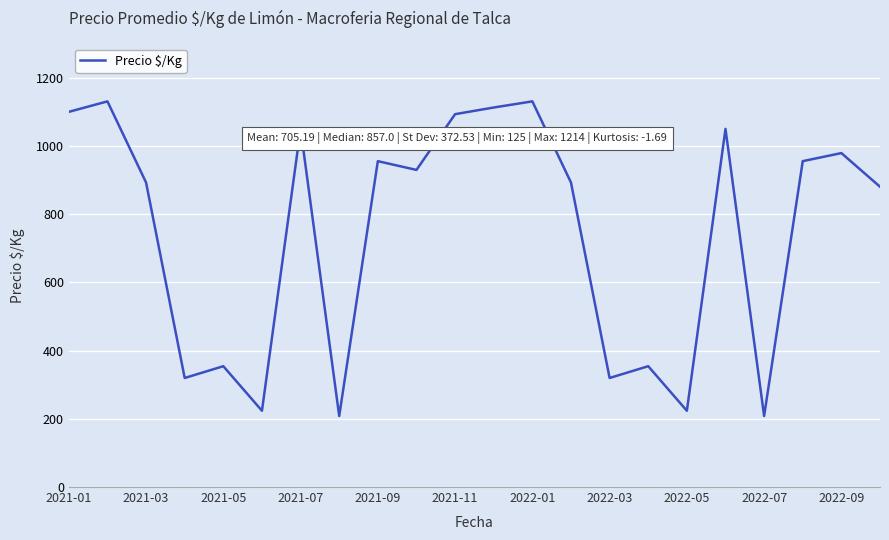

What is the difference between the maximum and minimum values?

922.7